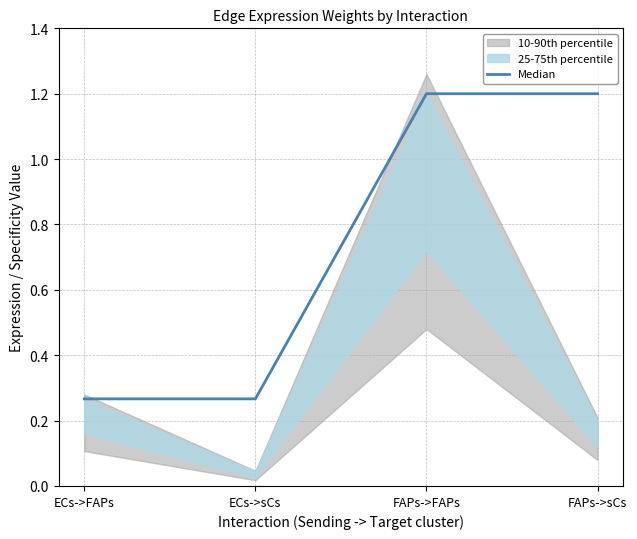

What is the label of the 2nd point from the left?

ECs->sCs